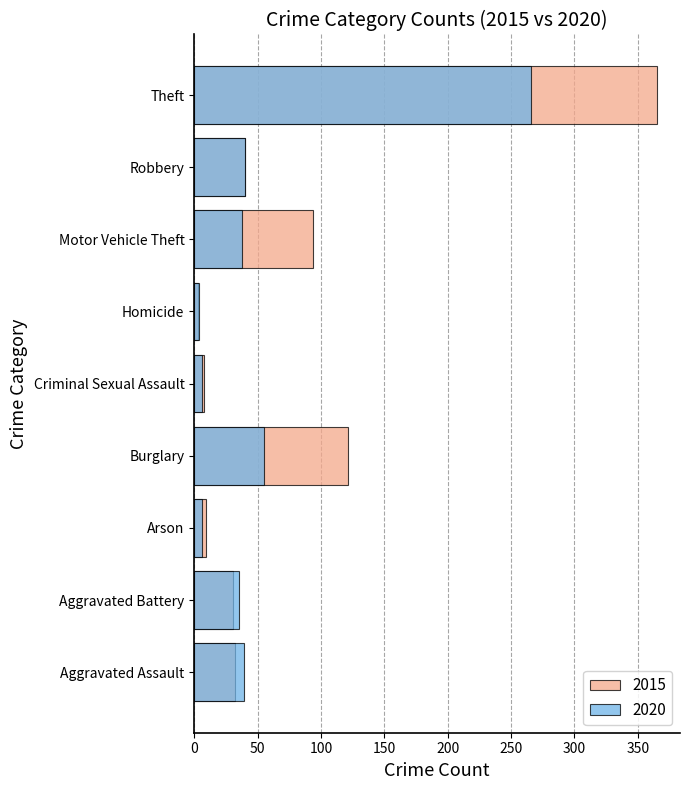

How many values in the 2015 series exceed 32?

4